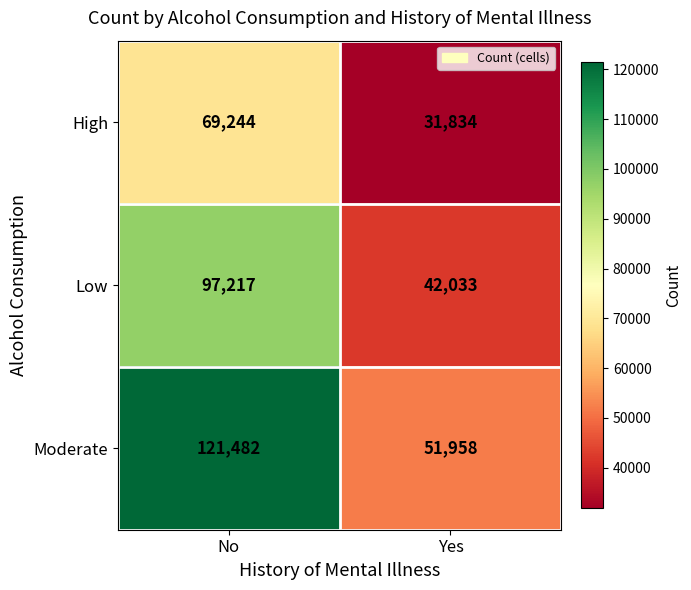

At Yes, list the series in order from largest to smallest.

Moderate, Low, High